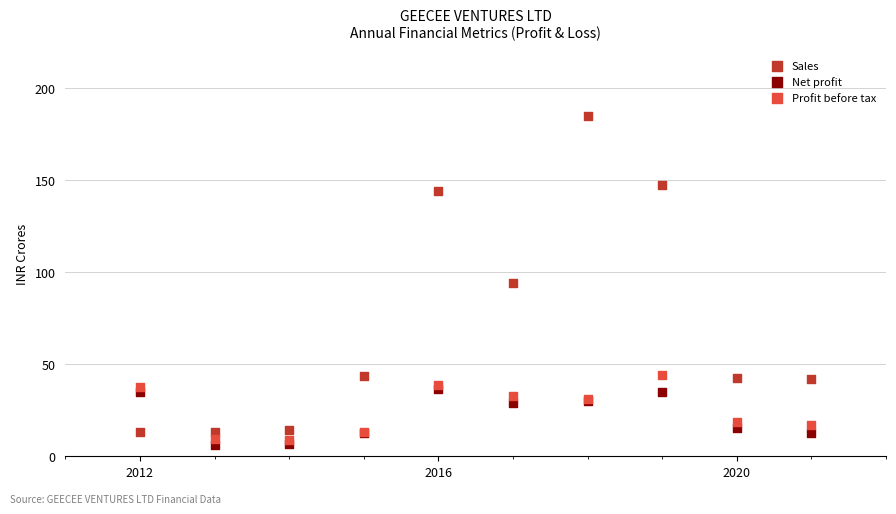

In the Sales series, what Y value is closest to 98?

93.9